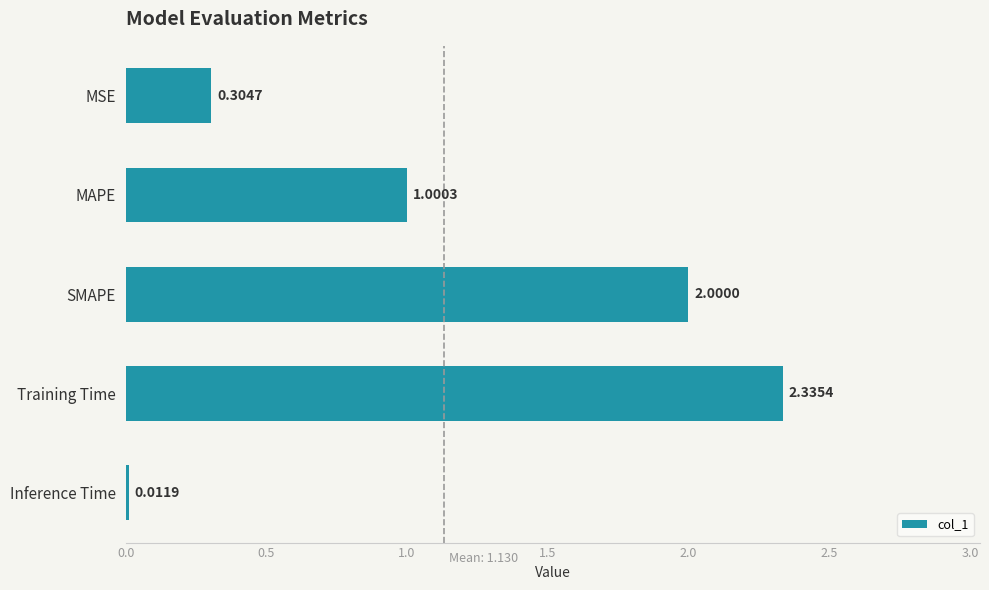

What is the average value?

1.1